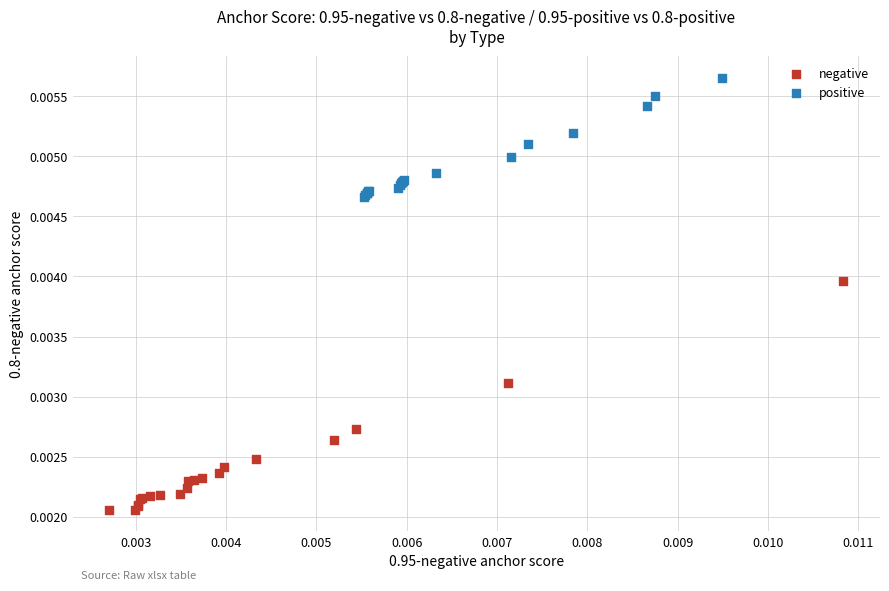

Which series reaches the minimum Y coordinate?

negative